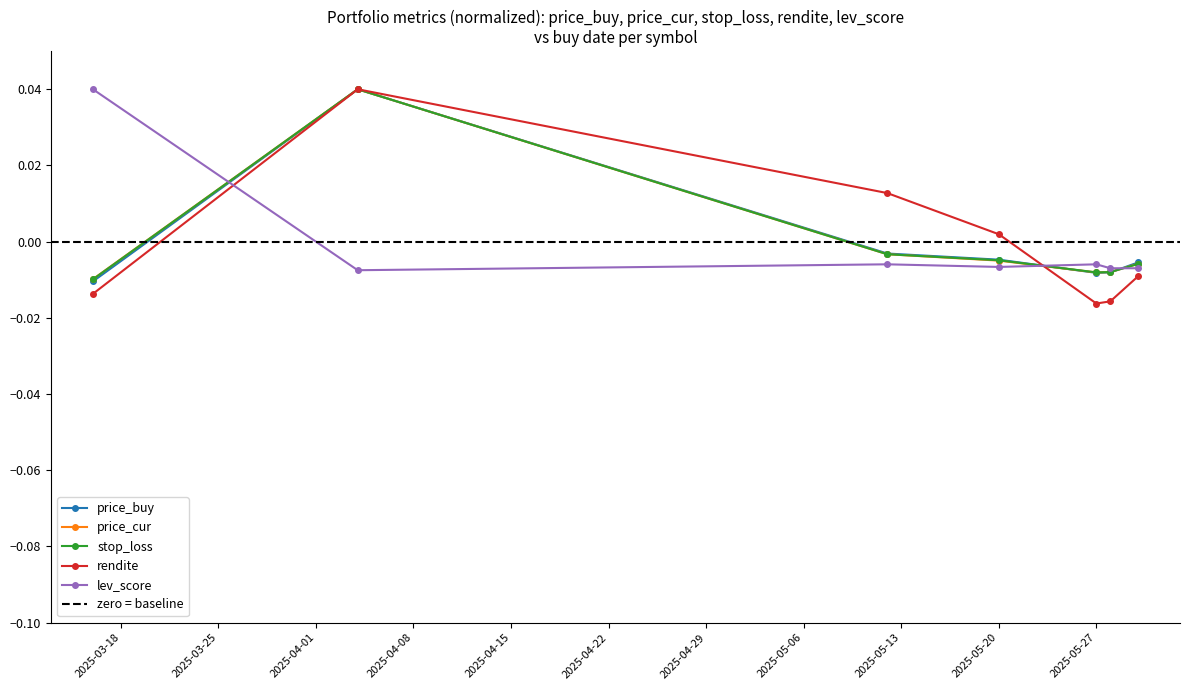

What is the difference between the maximum and minimum values in the price_buy series?

0.1